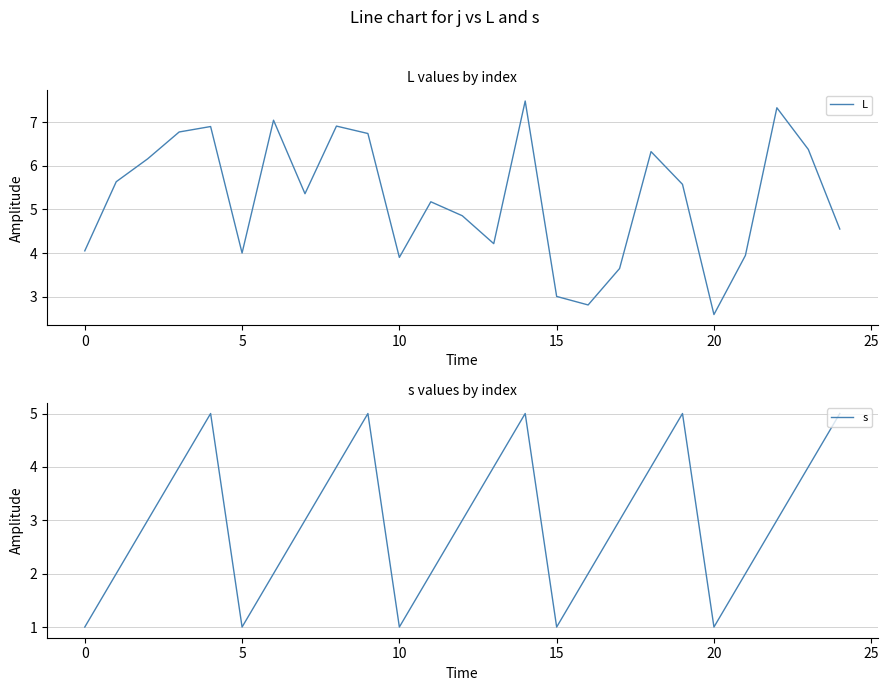

Which series changed the most between 17 and 19?

s